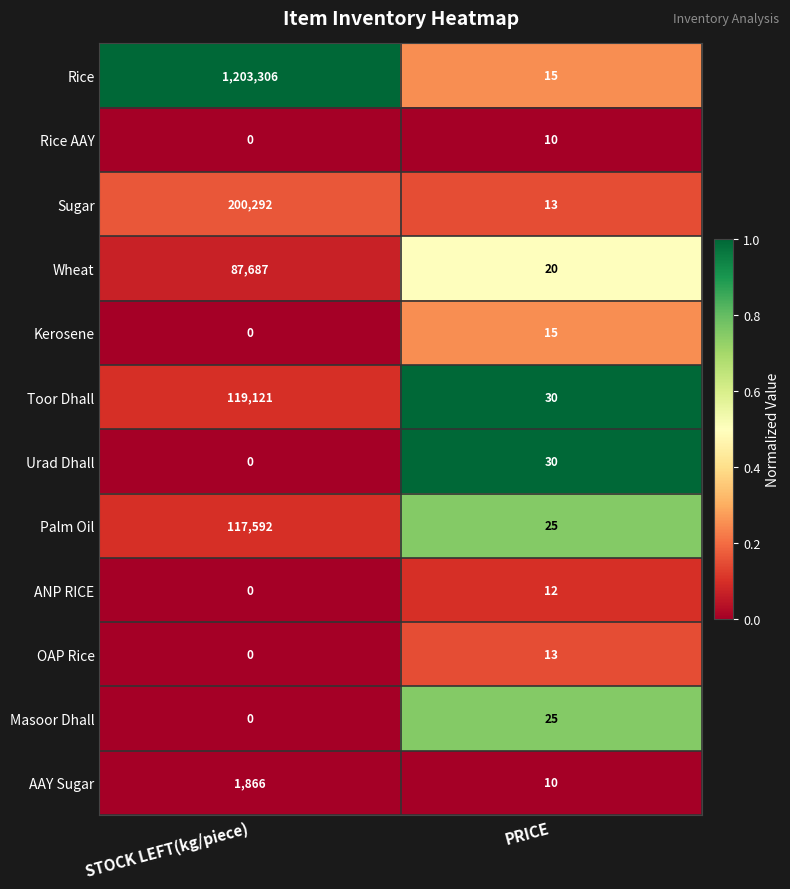

How many series are shown in this chart?

12